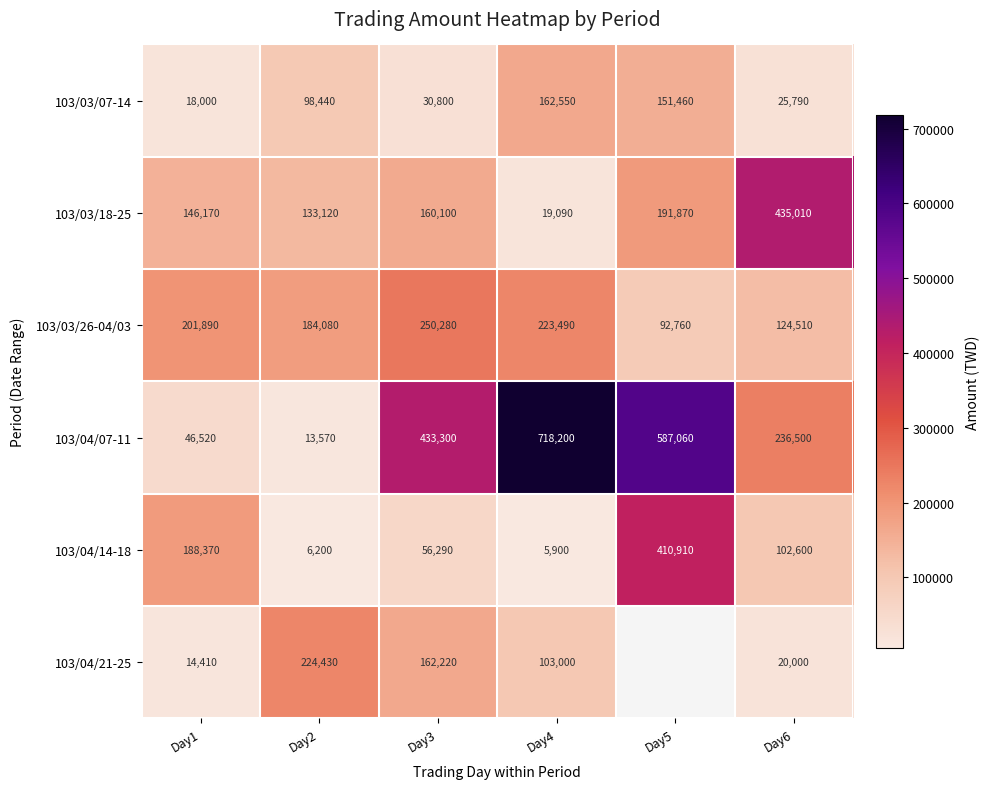

The value of 103/03/18-25 at Day4 is 3929.0. True or false?

False